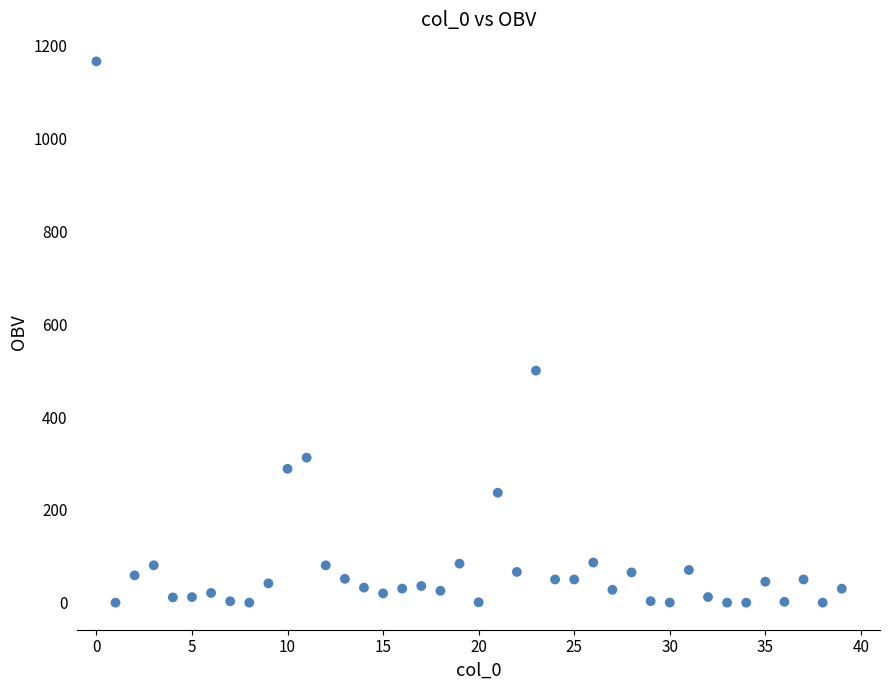

What Y value in the scatter plot is closest to 583?

500.1